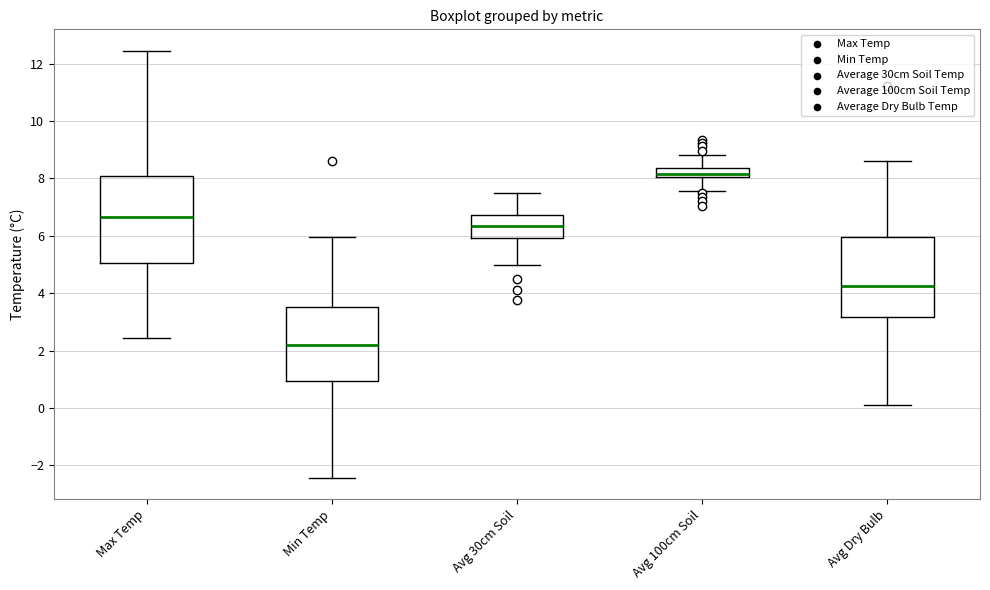

Reading left to right, read every box against the y-axis: the position of its median line, the range the box covers, and the ends of its whiskers. The values are not printed on the chart, so give them approximately, as read against the axis.

Max Temp: median 6.6, box 5.0 to 8.0, whiskers 2.4 to 12.4
Min Temp: median 2.2, box 1.0 to 3.6, whiskers -2.4 to 6.0
Avg 30cm Soil: median 6.4, box 6.0 to 6.8, whiskers 5.0 to 7.4
Avg 100cm Soil: median 8.2, box 8.0 to 8.4, whiskers 7.6 to 8.8
Avg Dry Bulb: median 4.2, box 3.2 to 6.0, whiskers 0.2 to 8.6